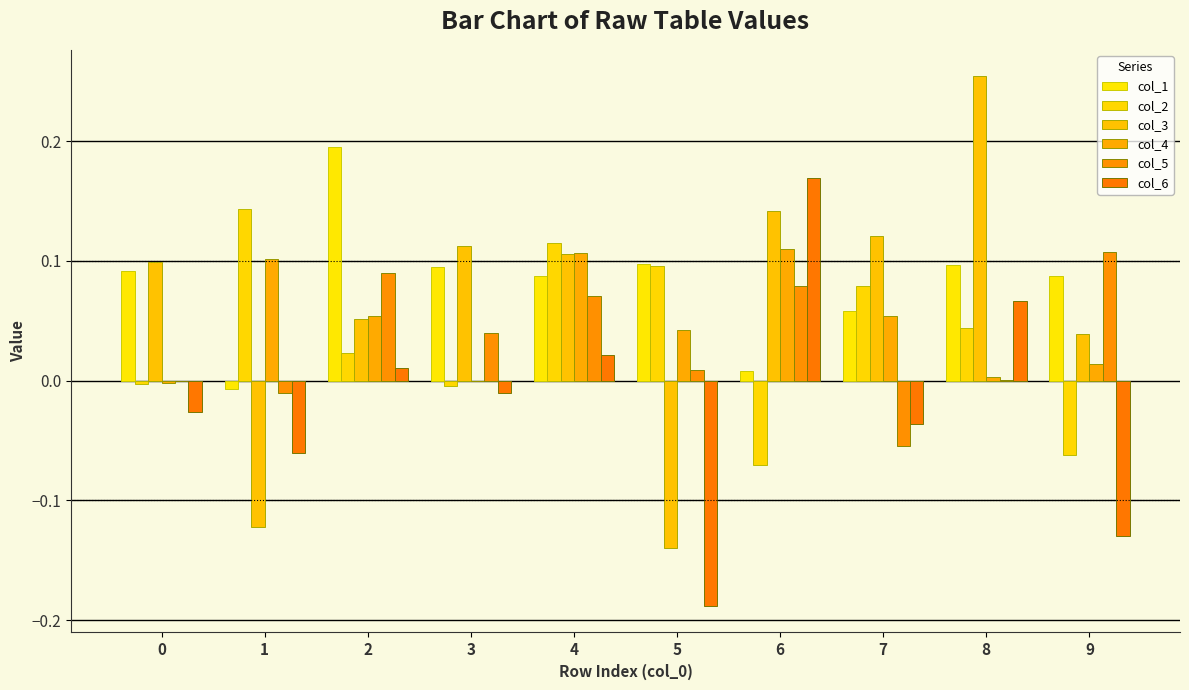

The value of col_6 at 5 is -0.1. True or false?

False